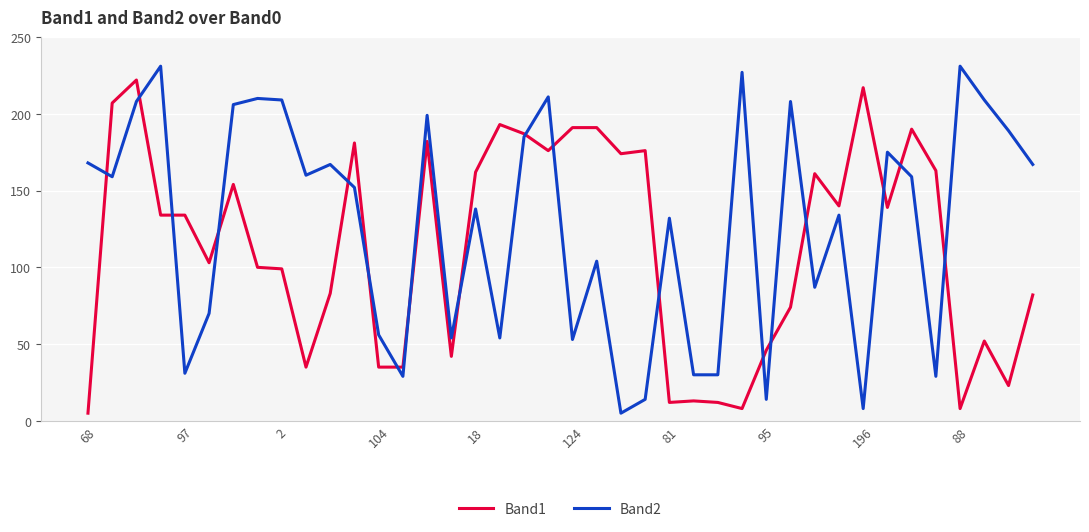

Which series has the largest total across all categories?

Band2